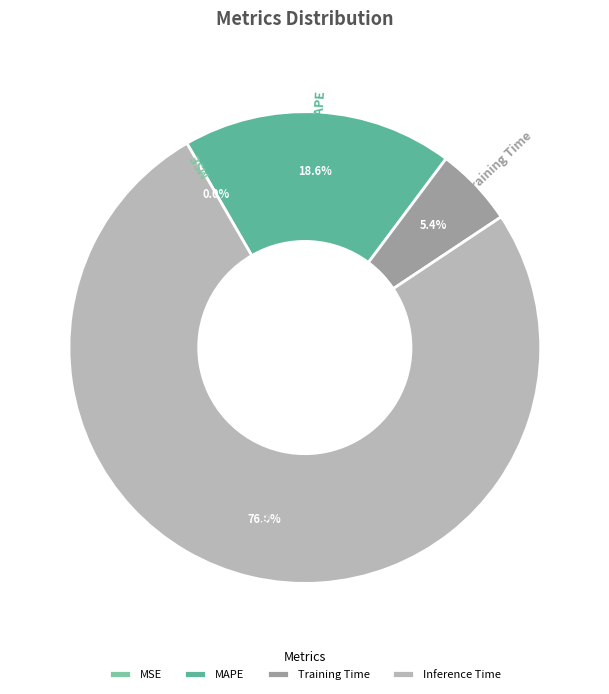

Does Inference Time account for over 50% of the chart?

Yes